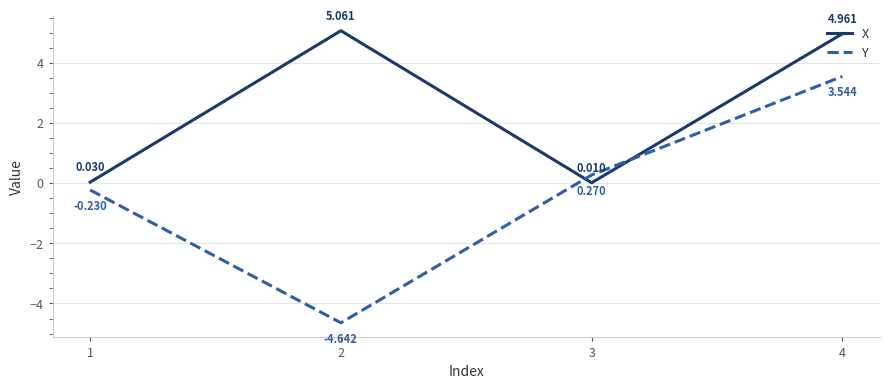

Where is the first local minimum for Y?

2